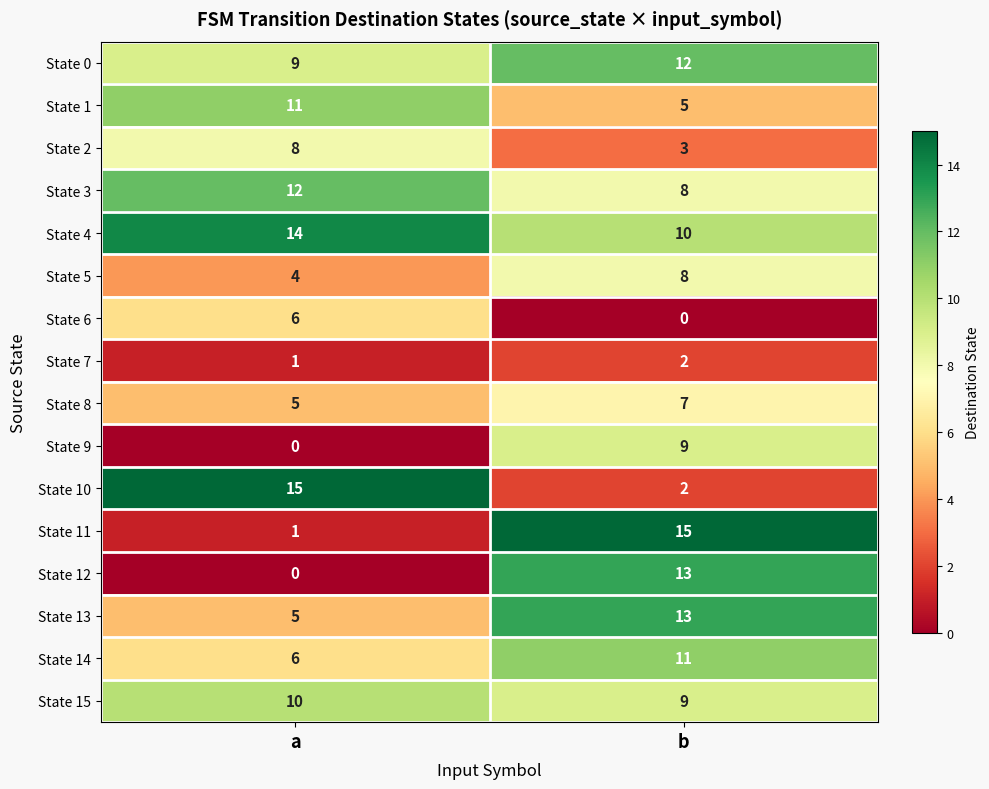

Which series has the largest total across all categories?

State 4